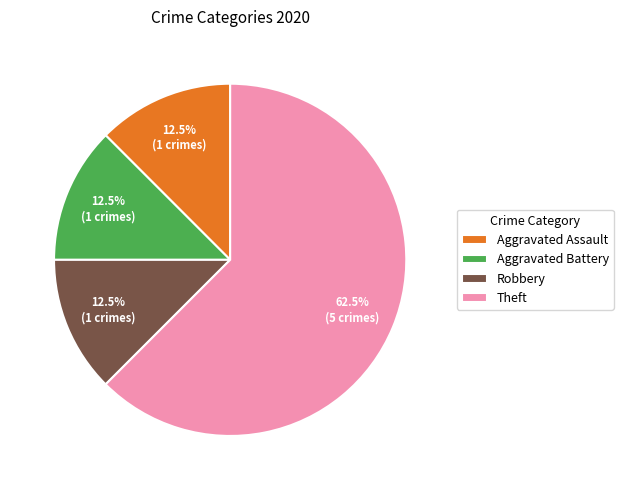

What is the ratio of the value at Robbery to the value at Theft?

0.2